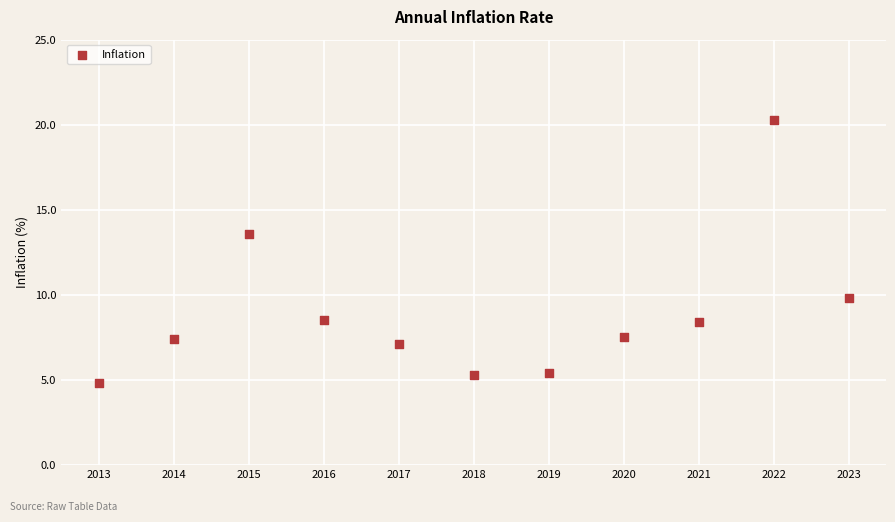

What Y value in the scatter plot is closest to 12?

13.6